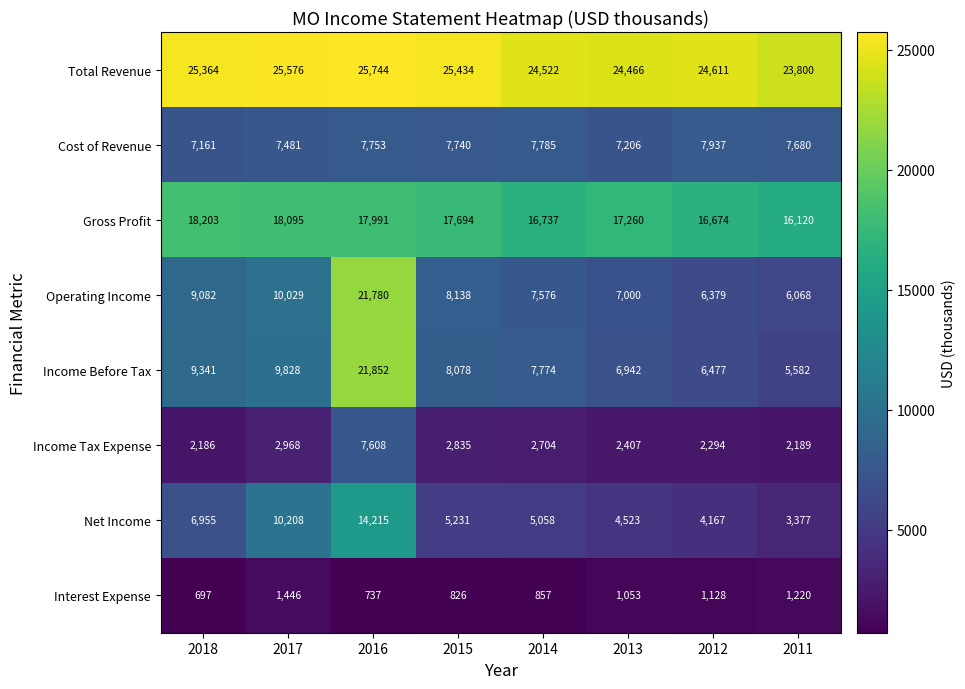

What is the maximum value shown in the chart?

25744